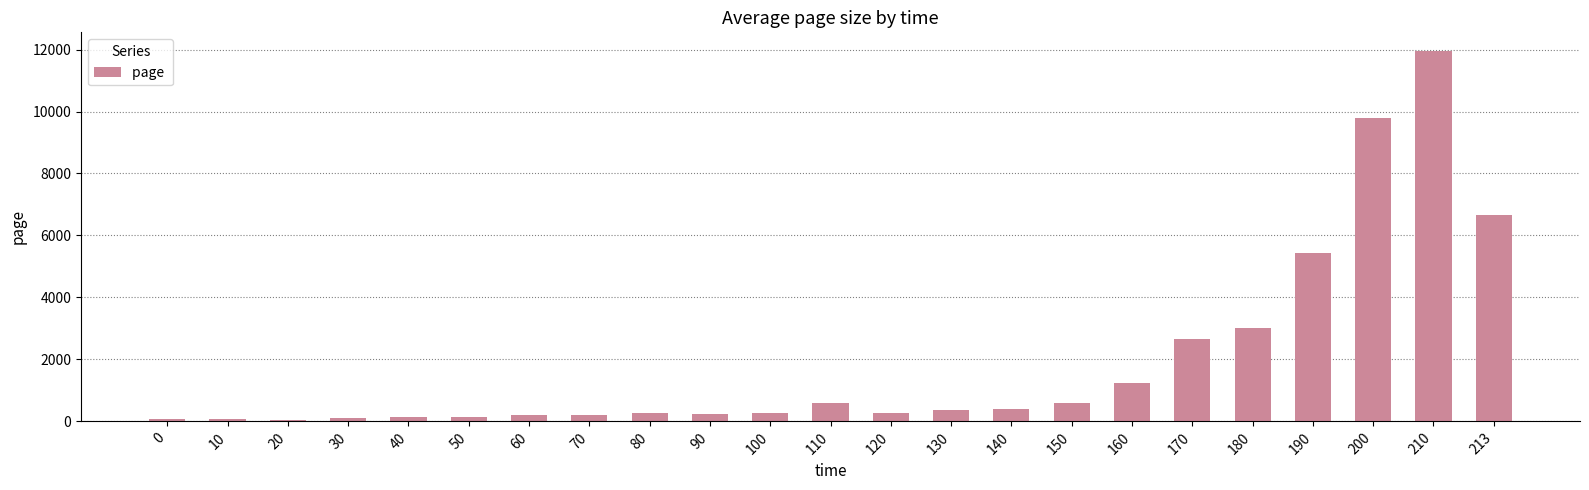

What is the minimum value shown in the chart?

48.3